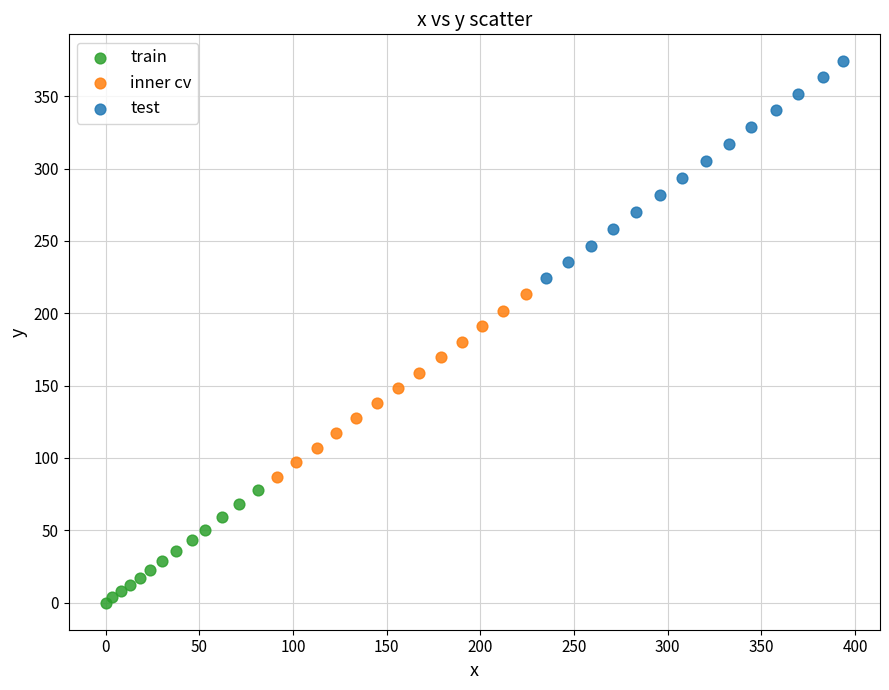

Which series contains the highest Y value?

test